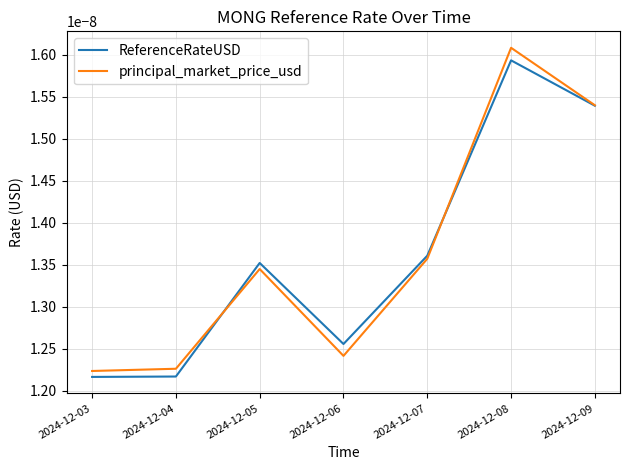

Which label corresponds to the largest value in the chart?

2024-12-08